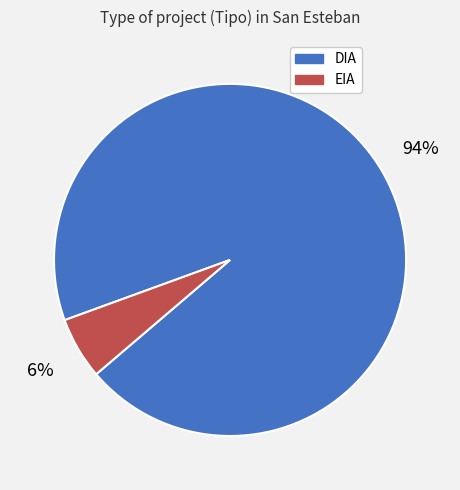

How many segments does this pie chart have?

2